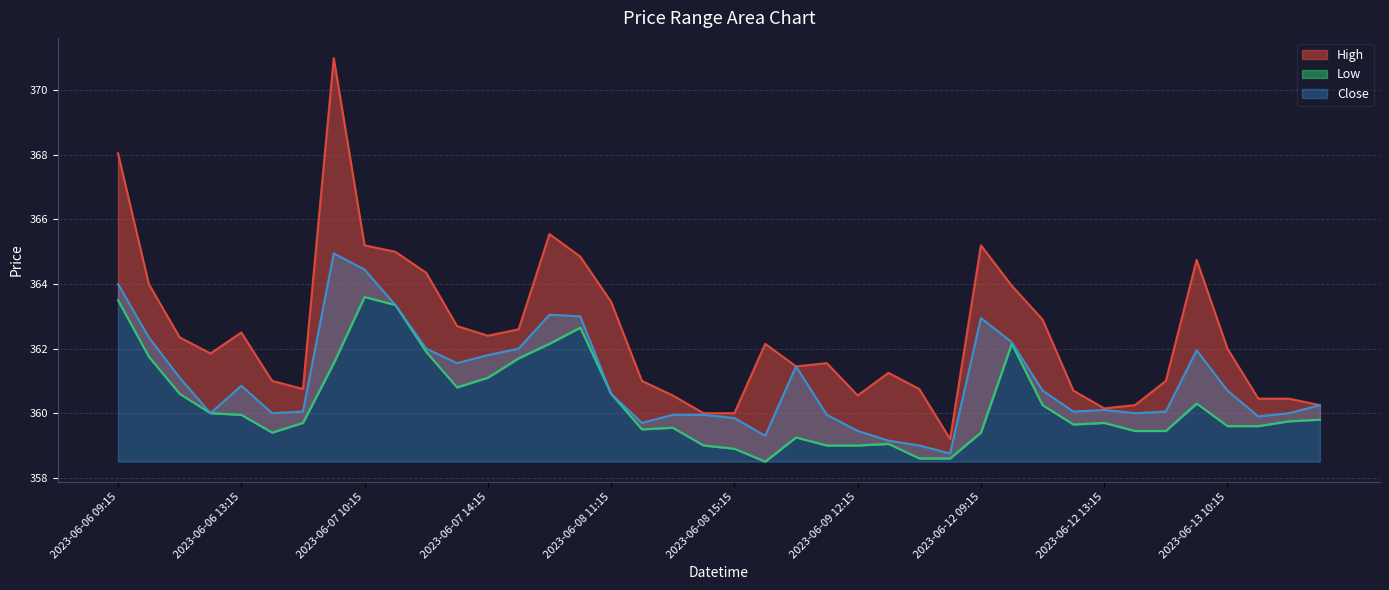

List the labels in order of High value, largest first.

2023-06-07 09:15, 2023-06-06 09:15, 2023-06-08 09:15, 2023-06-07 10:15, 2023-06-12 09:15, 2023-06-07 11:15, 2023-06-08 10:15, 2023-06-13 09:15, 2023-06-07 12:15, 2023-06-06 10:15, 2023-06-12 10:15, 2023-06-08 11:15, 2023-06-12 11:15, 2023-06-07 13:15, 2023-06-07 15:15, 2023-06-06 13:15, 2023-06-07 14:15, 2023-06-06 11:15, 2023-06-09 09:15, 2023-06-13 10:15, 2023-06-06 12:15, 2023-06-09 11:15, 2023-06-09 10:15, 2023-06-09 13:15, 2023-06-06 14:15, 2023-06-08 12:15, 2023-06-12 15:15, 2023-06-06 15:15, 2023-06-09 14:15, 2023-06-12 12:15, 2023-06-08 13:15, 2023-06-09 12:15, 2023-06-13 11:15, 2023-06-13 12:15, 2023-06-12 14:15, 2023-06-13 13:15, 2023-06-12 13:15, 2023-06-08 14:15, 2023-06-08 15:15, 2023-06-09 15:15